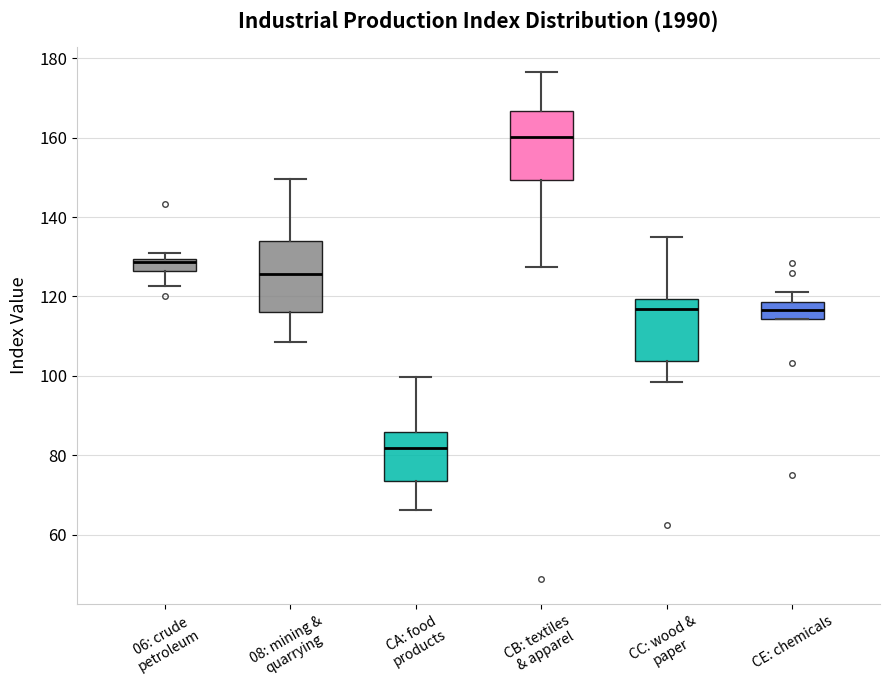

Reading left to right, read every box against the y-axis: the position of its median line, the range the box covers, and the ends of its whiskers. The values are not printed on the chart, so give them approximately, as read against the axis.

06: crude petroleum: median 128, box 126 to 130, whiskers 122 to 132
08: mining & quarrying: median 126, box 116 to 134, whiskers 108 to 150
CA: food products: median 82, box 74 to 86, whiskers 66 to 100
CB: textiles & apparel: median 160, box 150 to 166, whiskers 128 to 176
CC: wood & paper: median 116, box 104 to 120, whiskers 98 to 134
CE: chemicals: median 116, box 114 to 118, whiskers 114 to 122